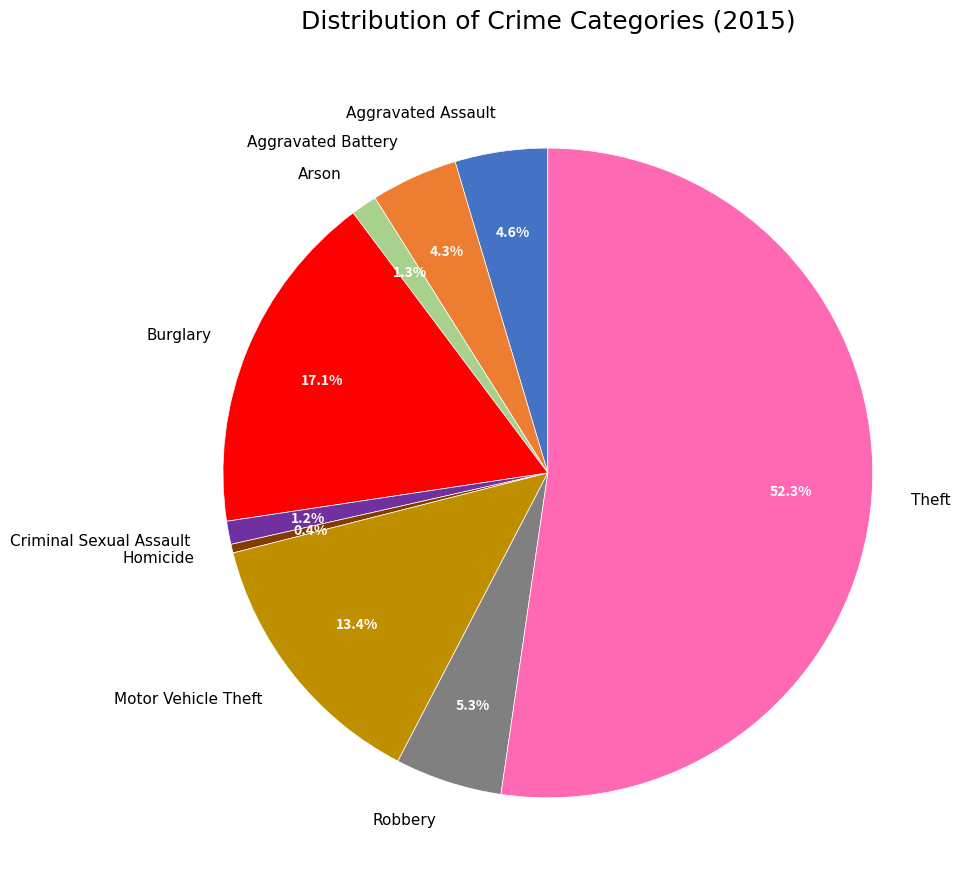

How many slices are in this pie chart?

9